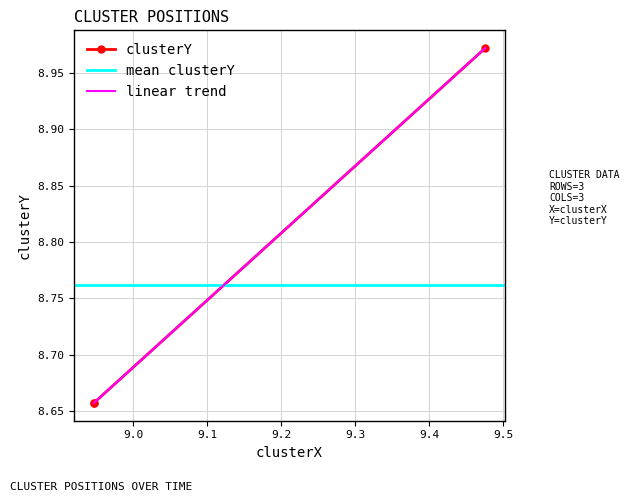

True or false: the data shows 3.0 at 9.475718301580836.

False